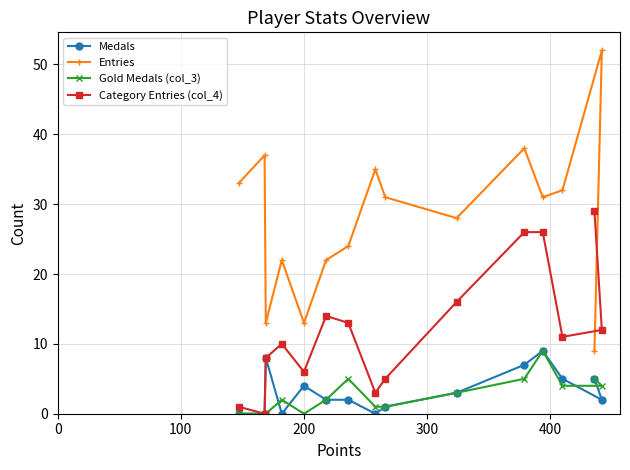

Rank the series by their maximum value, from lowest to highest.

Medals, Gold Medals (col_3), Category Entries (col_4), Entries